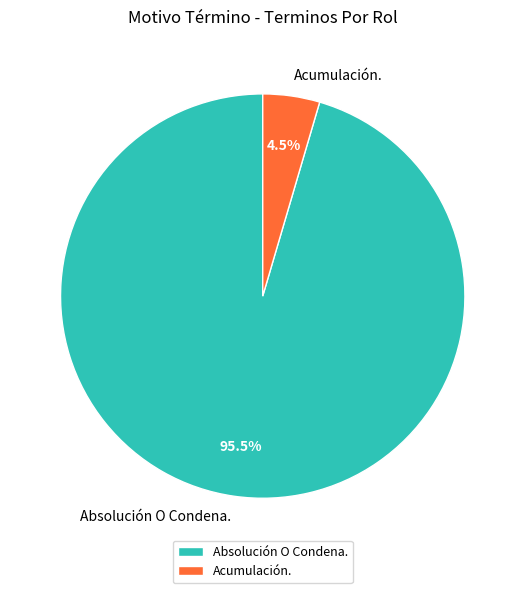

To the nearest percent, what is the difference between the largest and smallest slice percentages?

91%